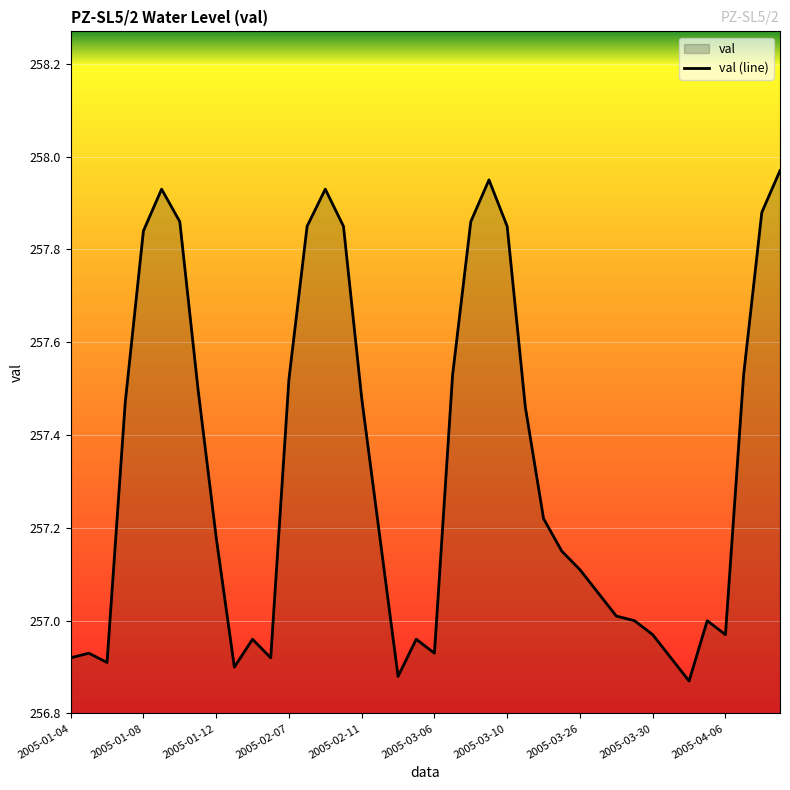

The chart shows a value of 154.6 at 2005-03-06. True or false?

False